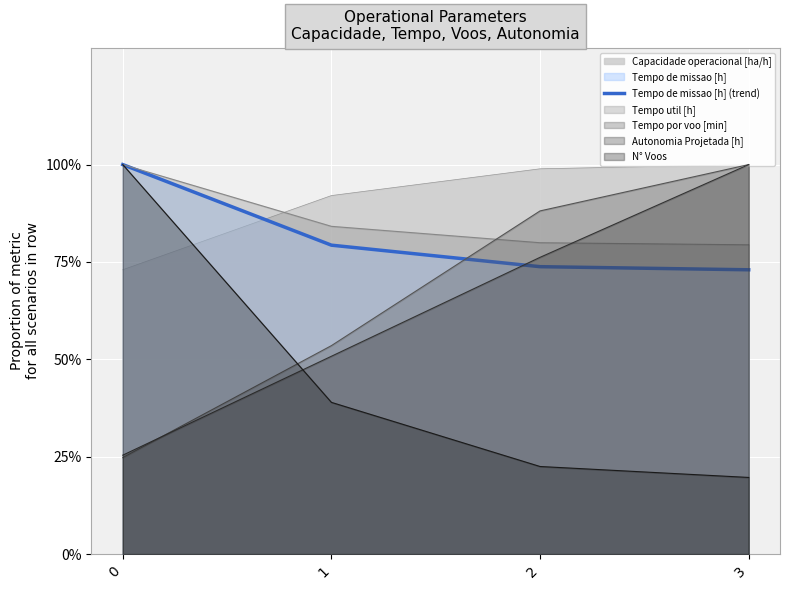

Rank the categories by value from lowest to highest.

3, 2, 1, 0